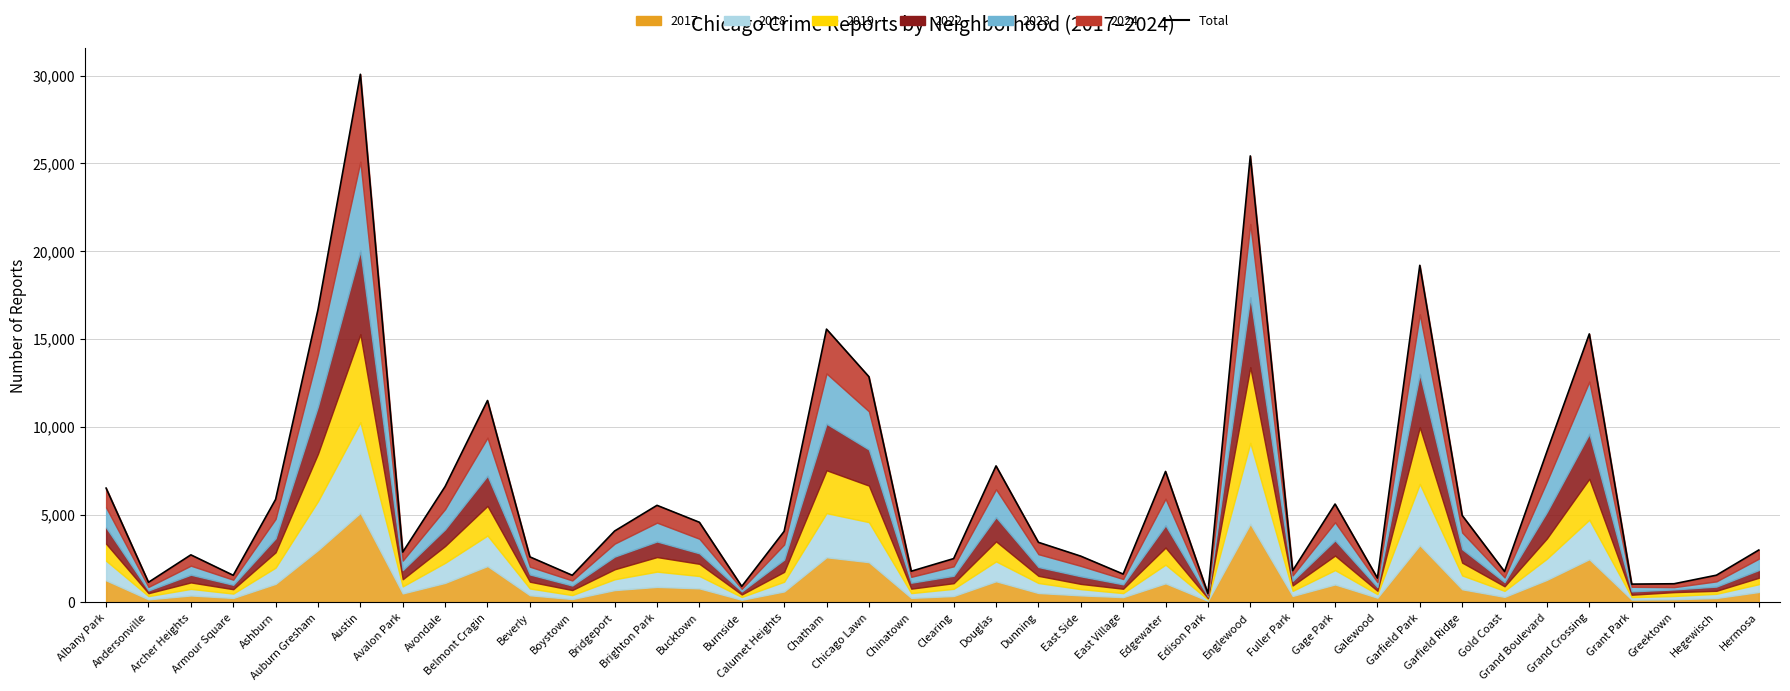

How many points are lower than both their immediate neighbors (excluding endpoints)?

12